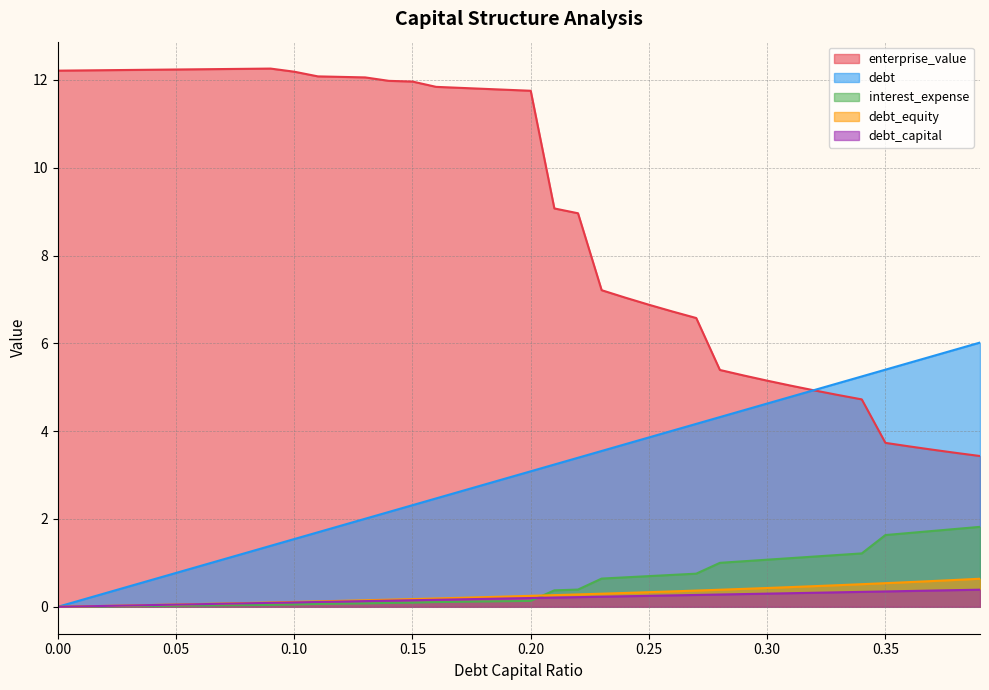

At how many categories does at least one series exceed 10?

21